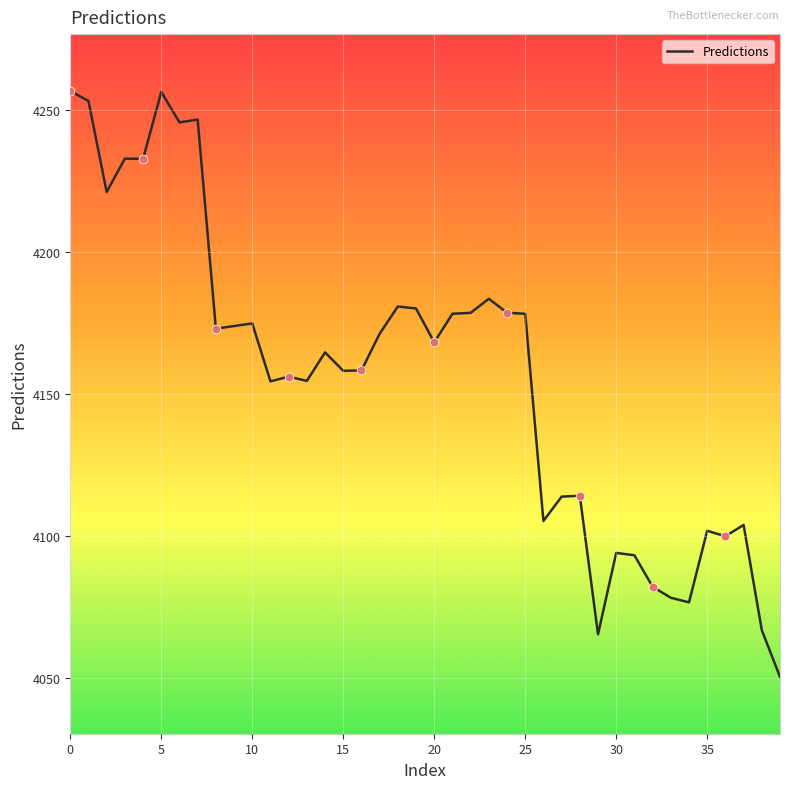

What is the difference between the maximum and minimum values?

206.2